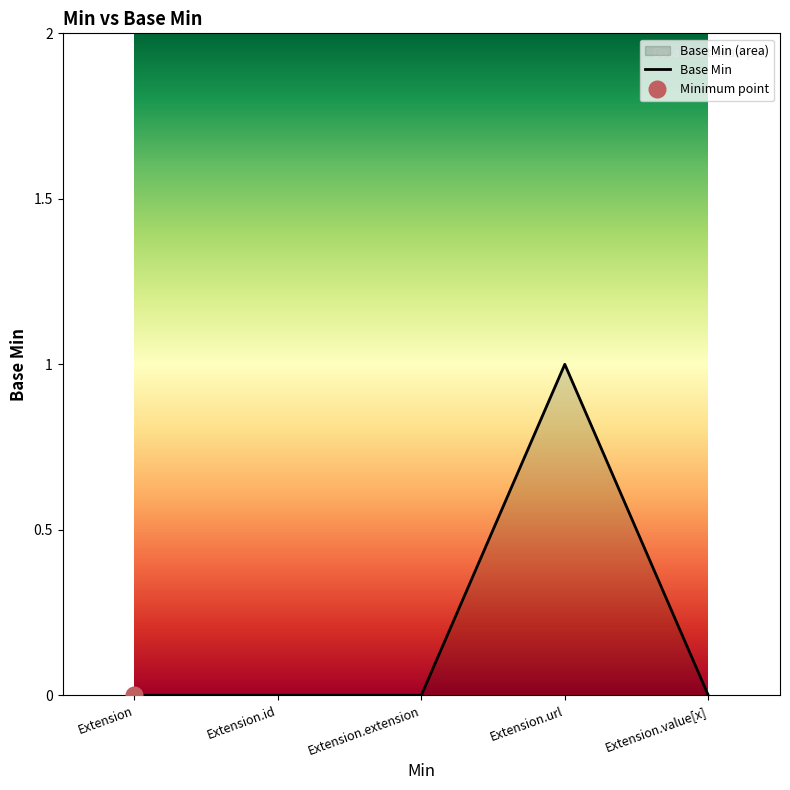

Between Extension.extension and Extension, which is larger?

Extension.extension